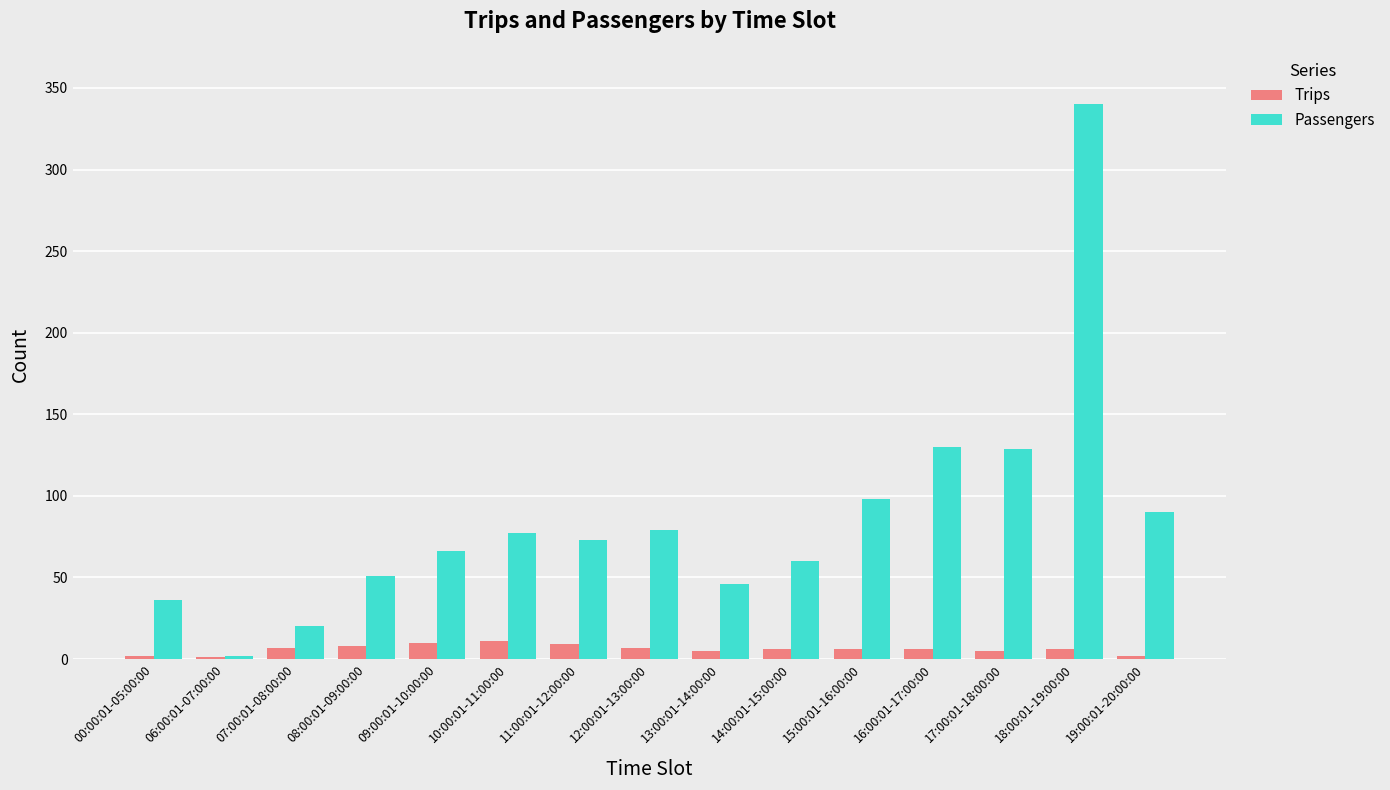

The Trips series shows 9 at 11:00:01-12:00:00. True or false?

True